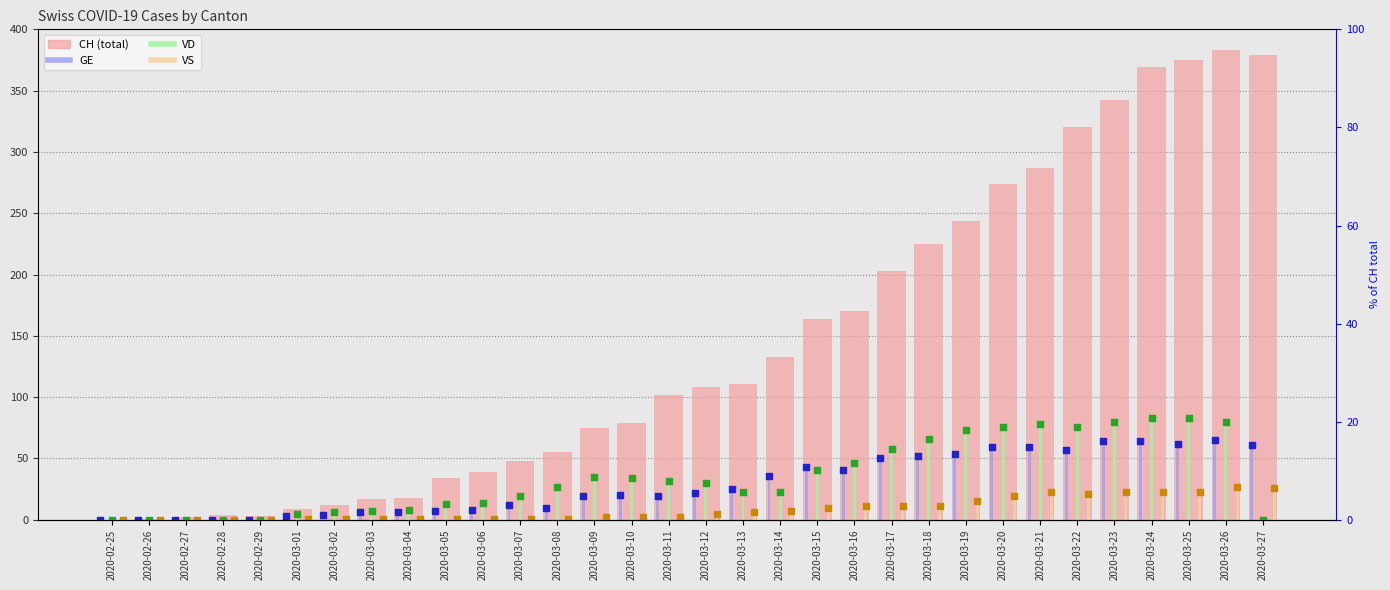

What are all the series names shown in the legend?

CH, GE, VD, VS